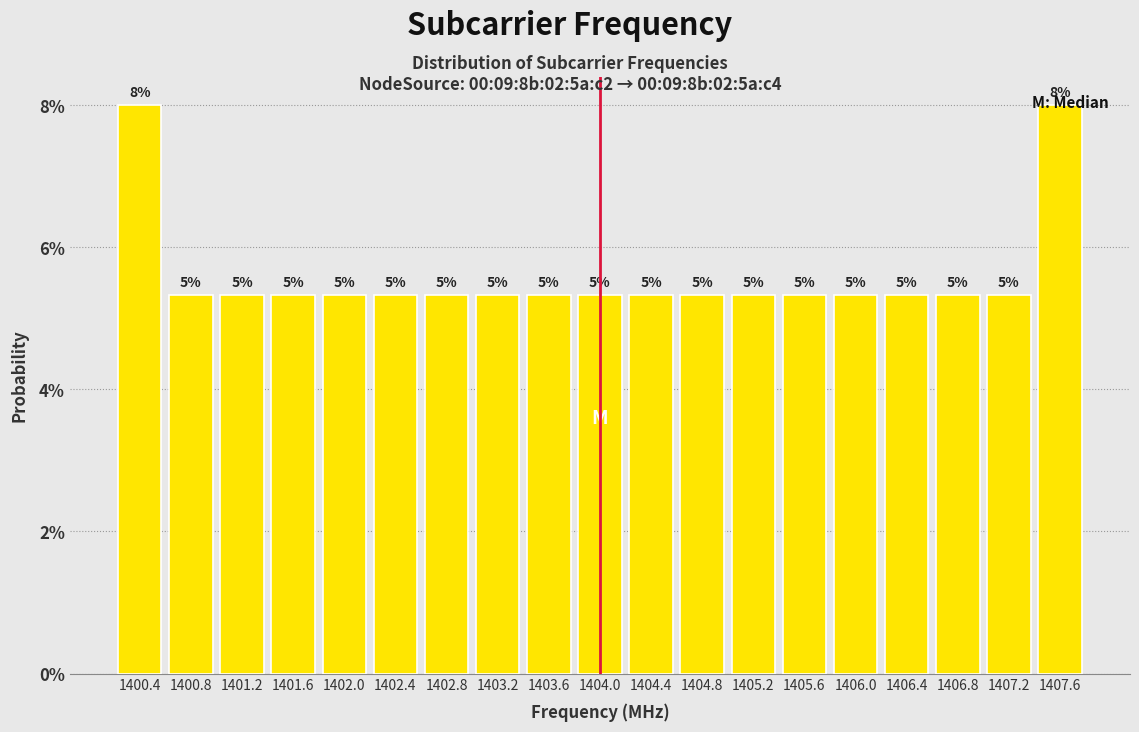

Are the bars horizontal?

No